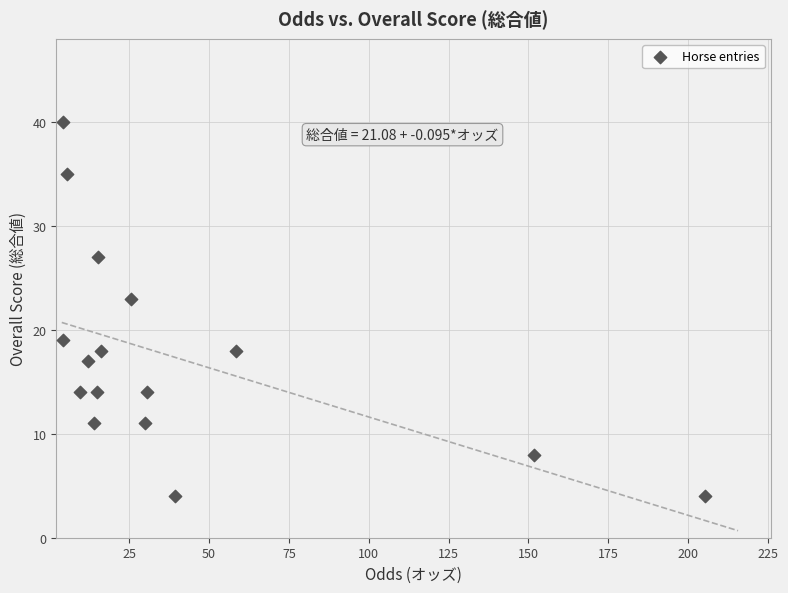

What is the range of Y values (max minus min)?

36